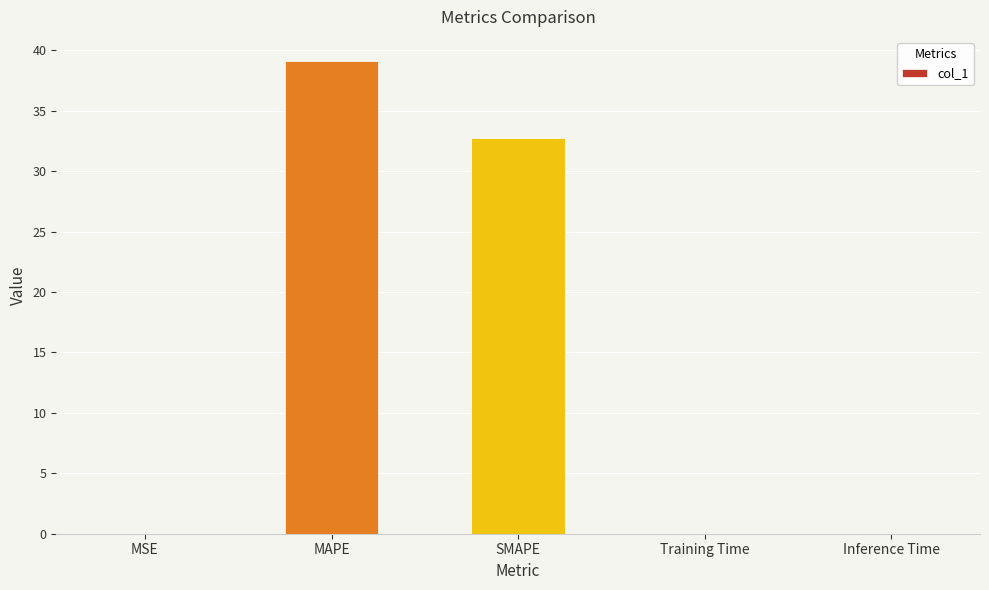

Which label corresponds to the largest value in the chart?

MAPE